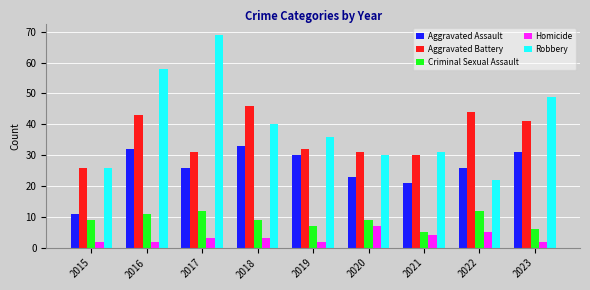

Which series has the largest range (max minus min)?

Robbery